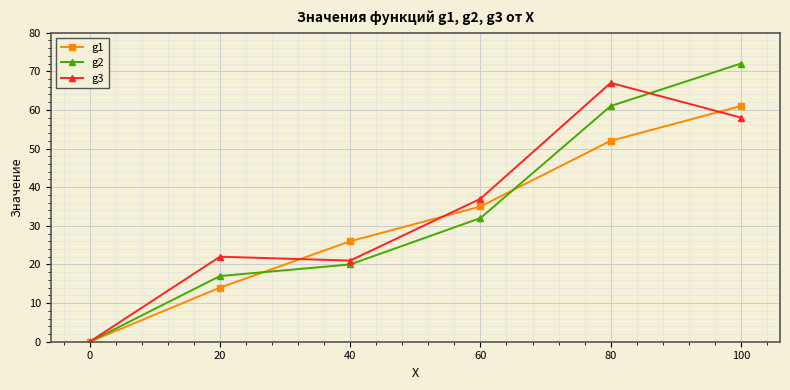

What is the value of the g2 point at the 6th from the left?

72